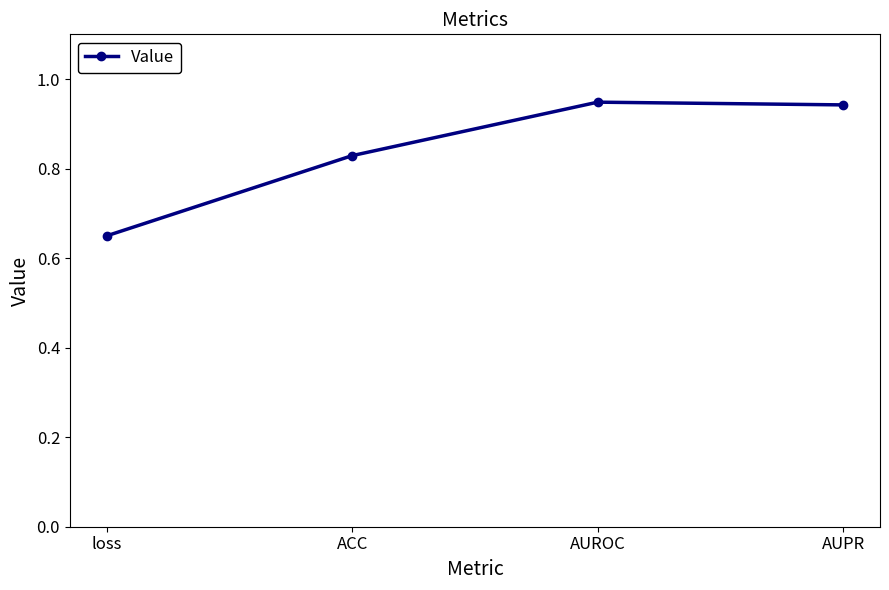

Where is the first local maximum?

AUROC